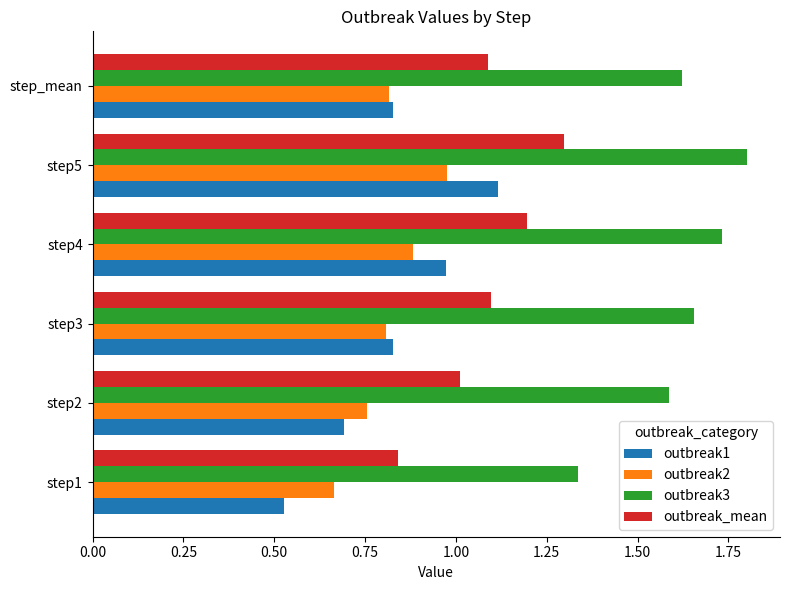

Which series has the largest total across all categories?

outbreak3